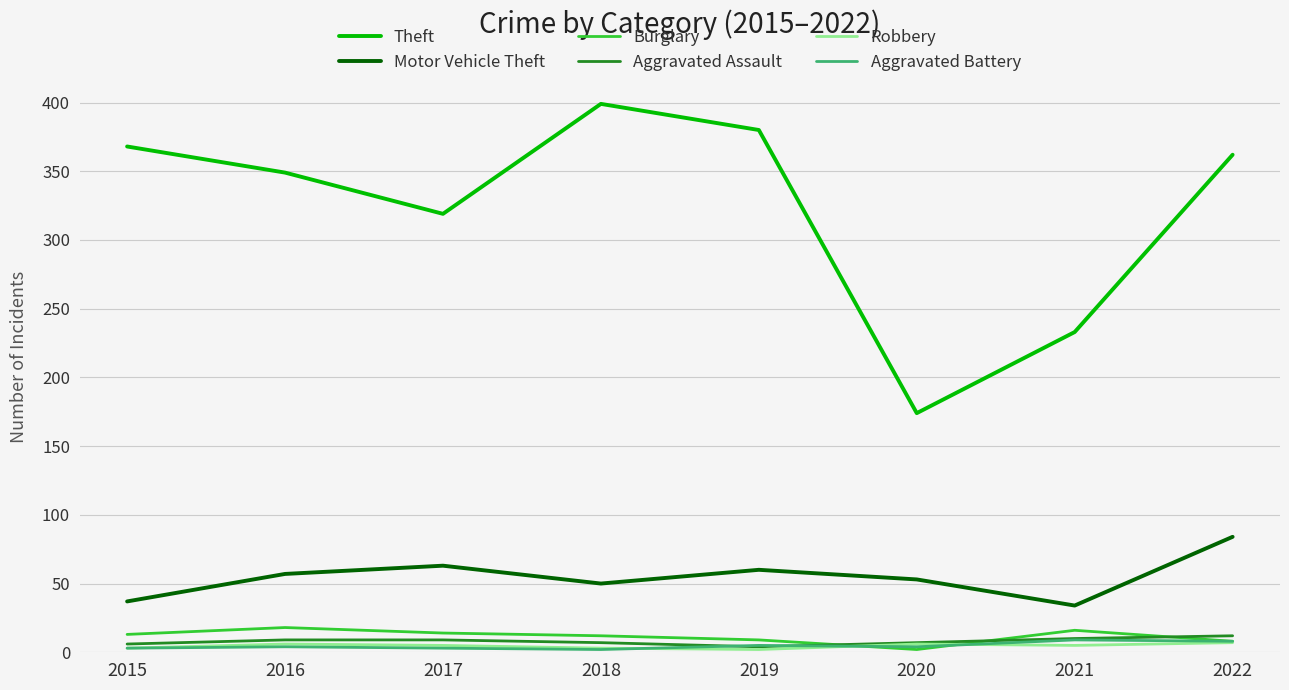

What is the difference between the maximum and minimum values in the Burglary series?

16